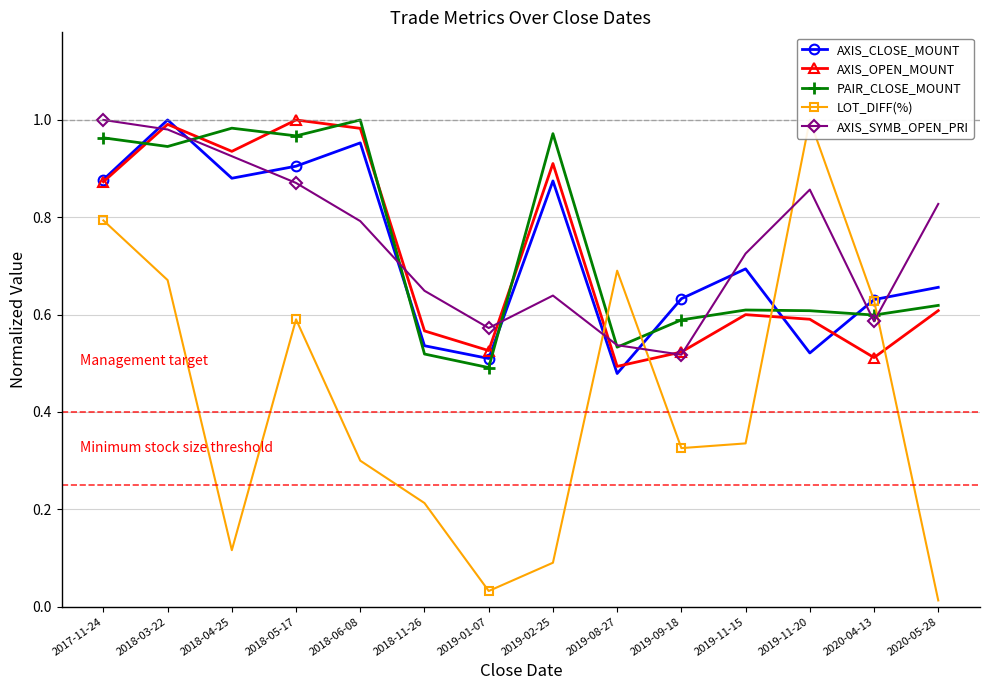

The AXIS_CLOSE_MOUNT series shows 0.5 at 2019-08-27. True or false?

True